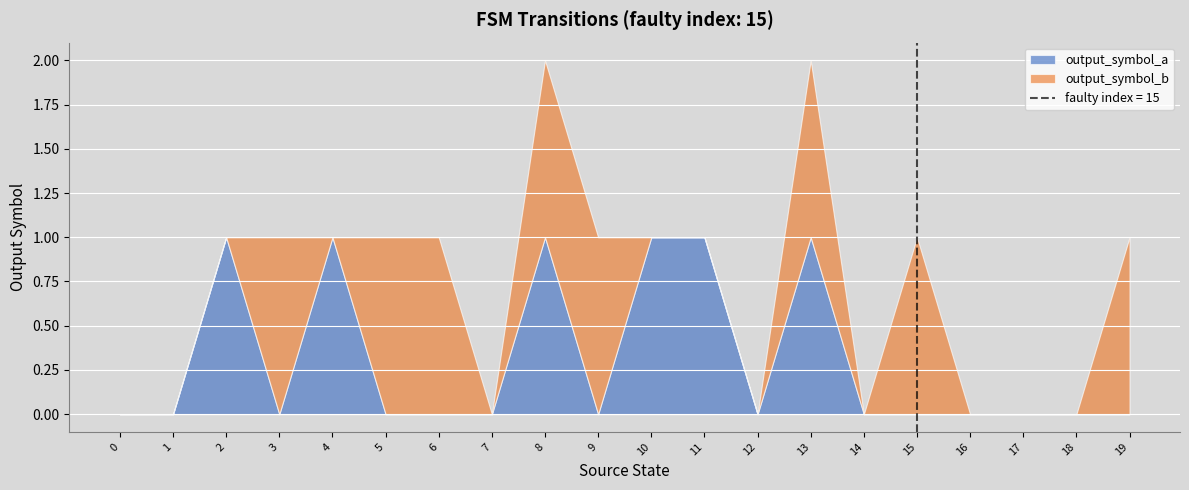

Between 4 and 12, which is larger?

4